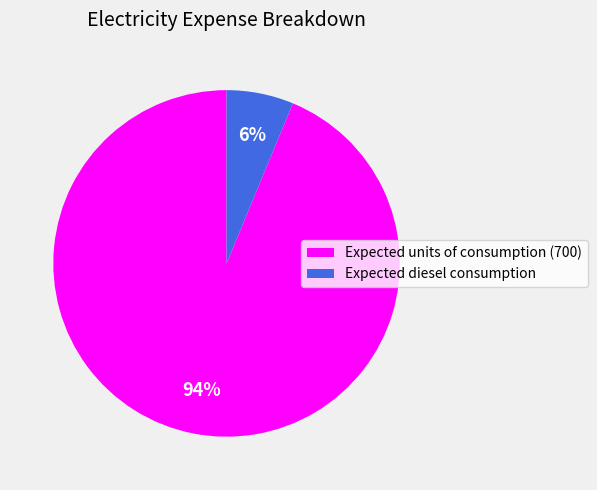

Which category has the smallest portion of the pie?

Expected diesel consumption